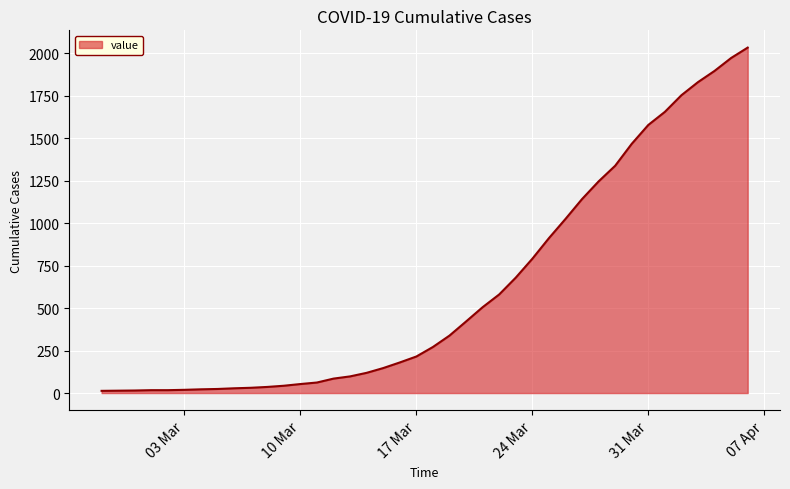

What is the maximum value shown in the chart?

2032